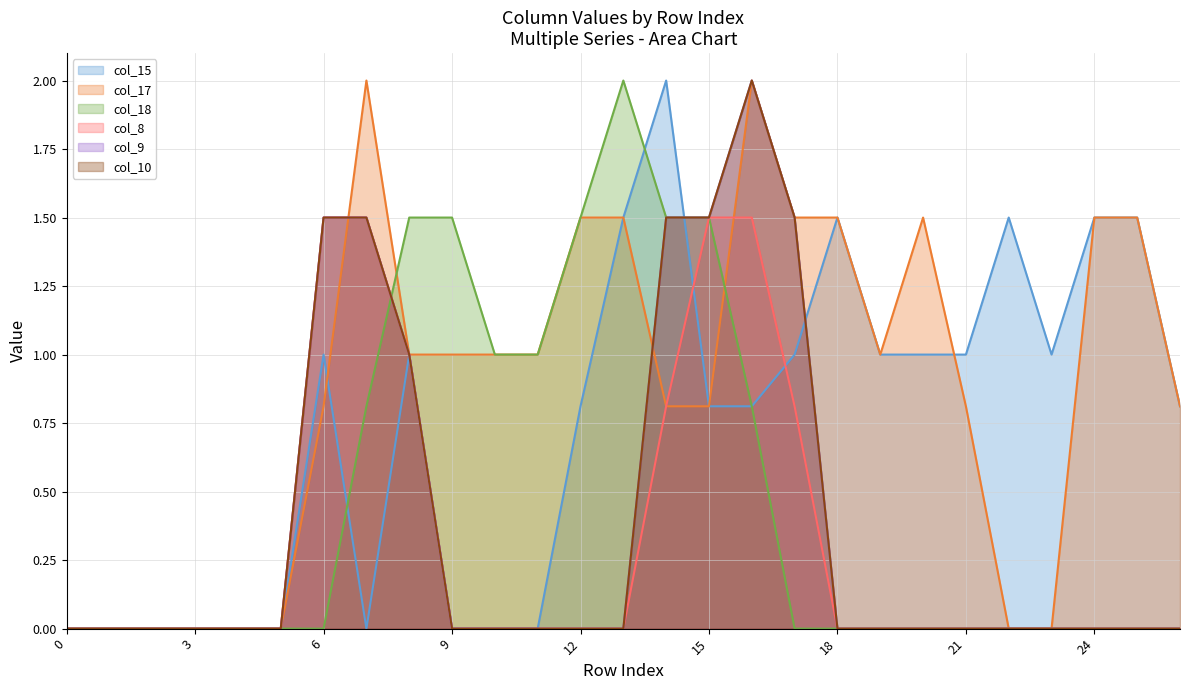

Which series has the widest spread of values?

col_15